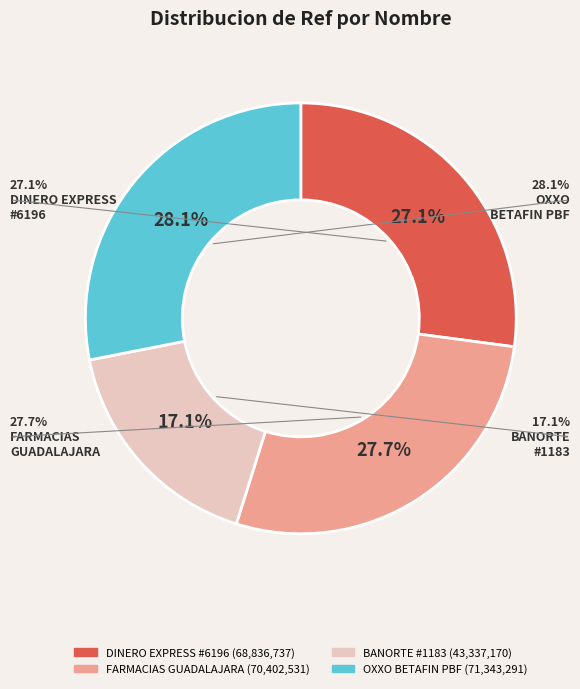

True or false: FARMACIAS GUADALAJARA - PUEBLA PUEBLA accounts for 16% of the total.

False